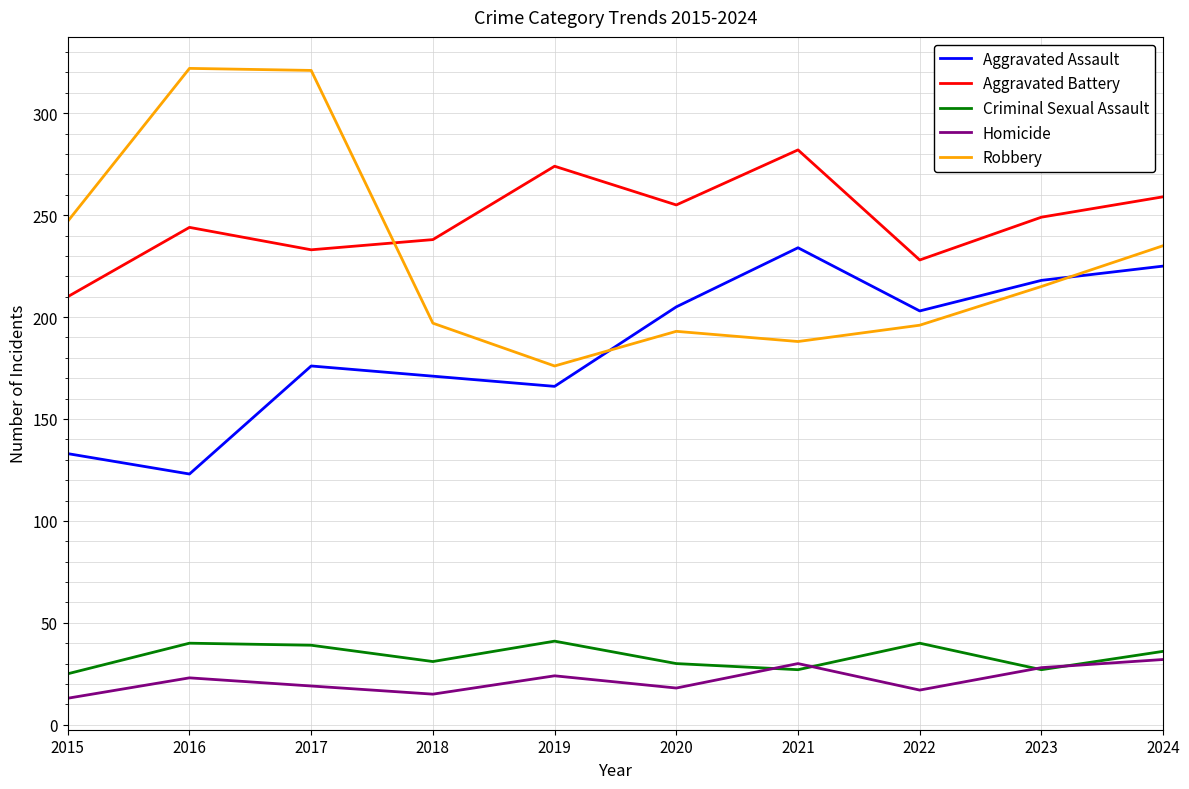

At which label does Aggravated Assault reach its minimum?

2016